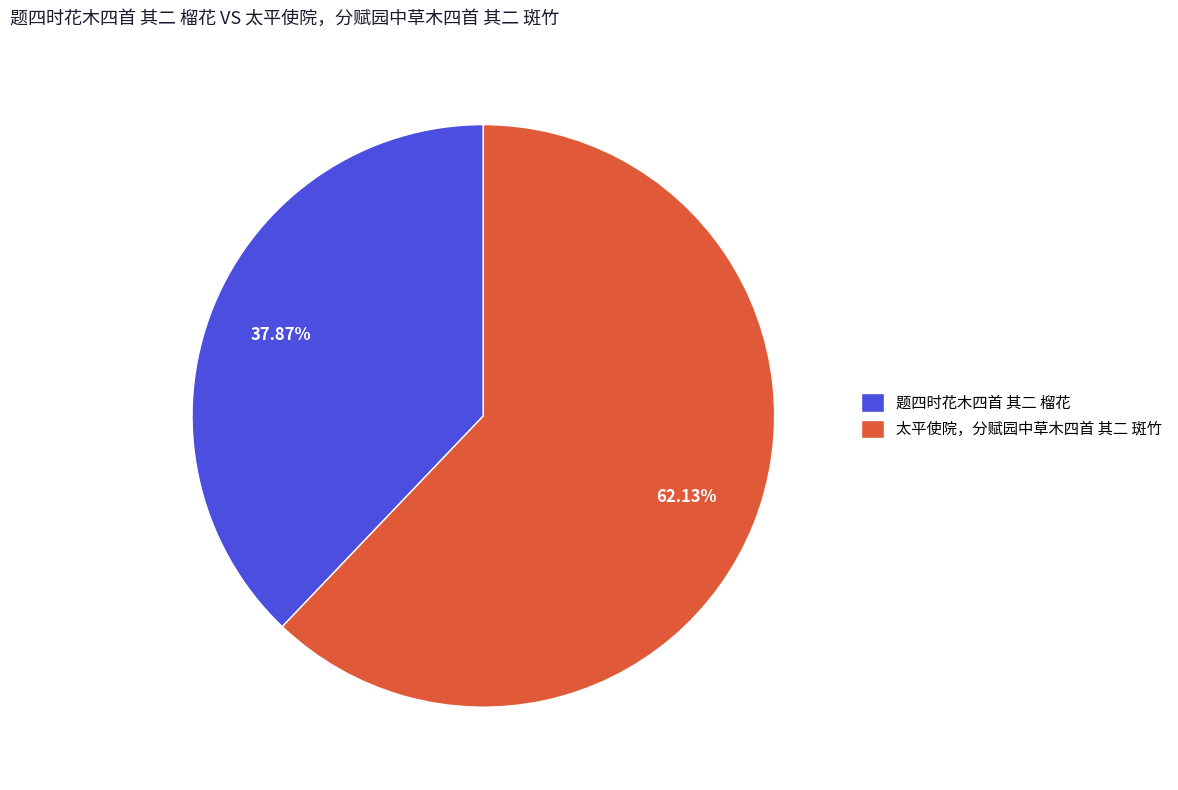

Which category has the smallest portion of the pie?

题四时花木四首 其二 榴花